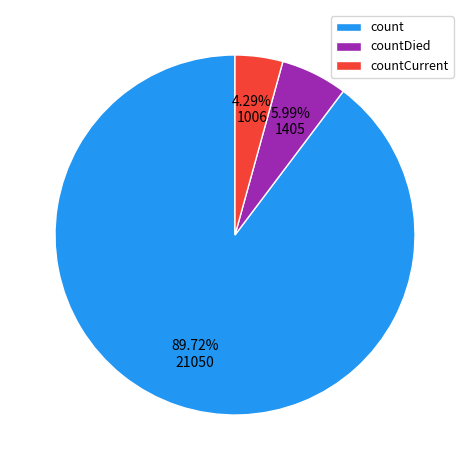

What is the ratio of the value at countDied to the value at count?

0.1